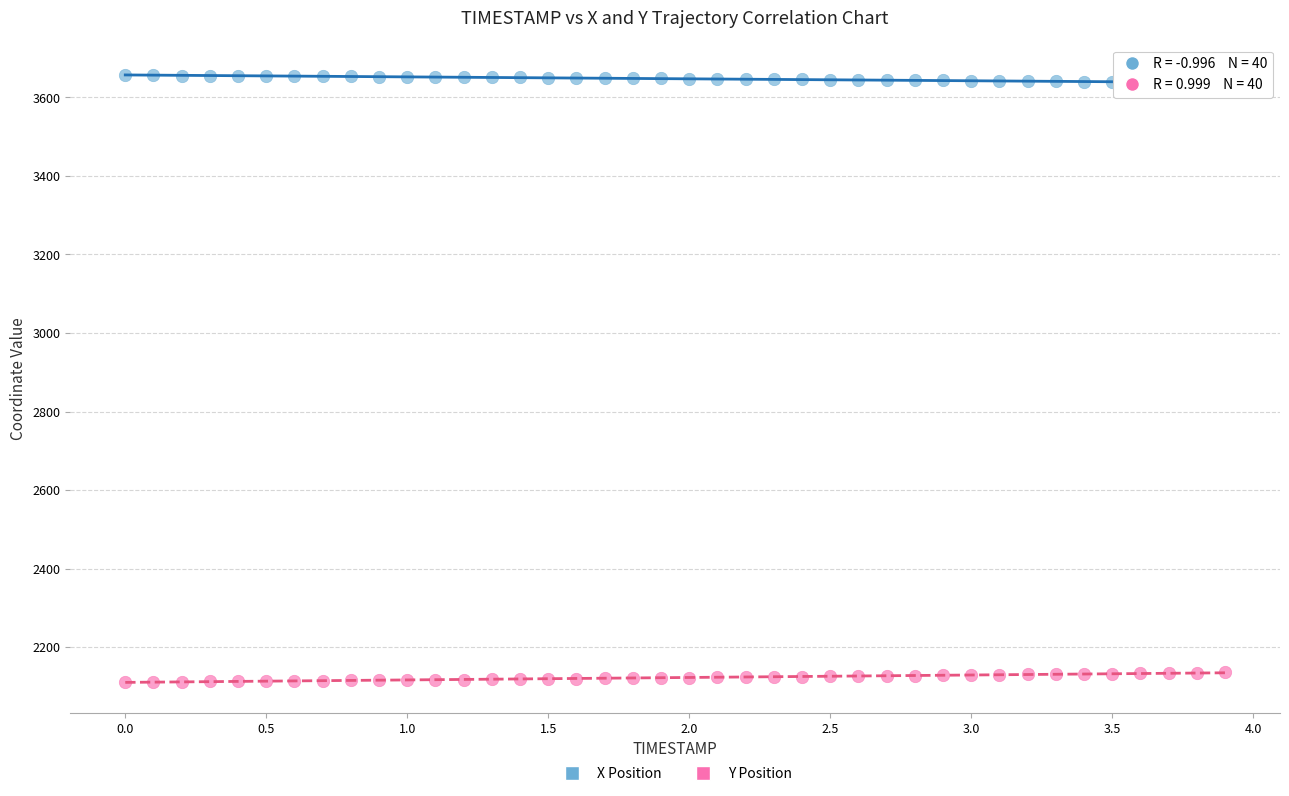

Which series contains the highest Y value?

X Position